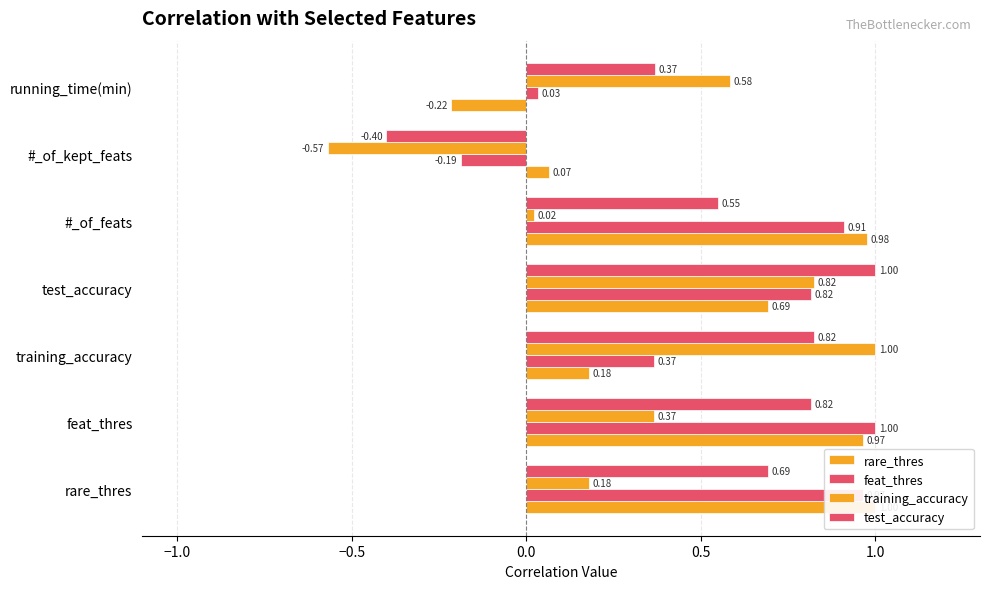

What is the difference between the second highest and second lowest values in the feat_thres series?

0.9